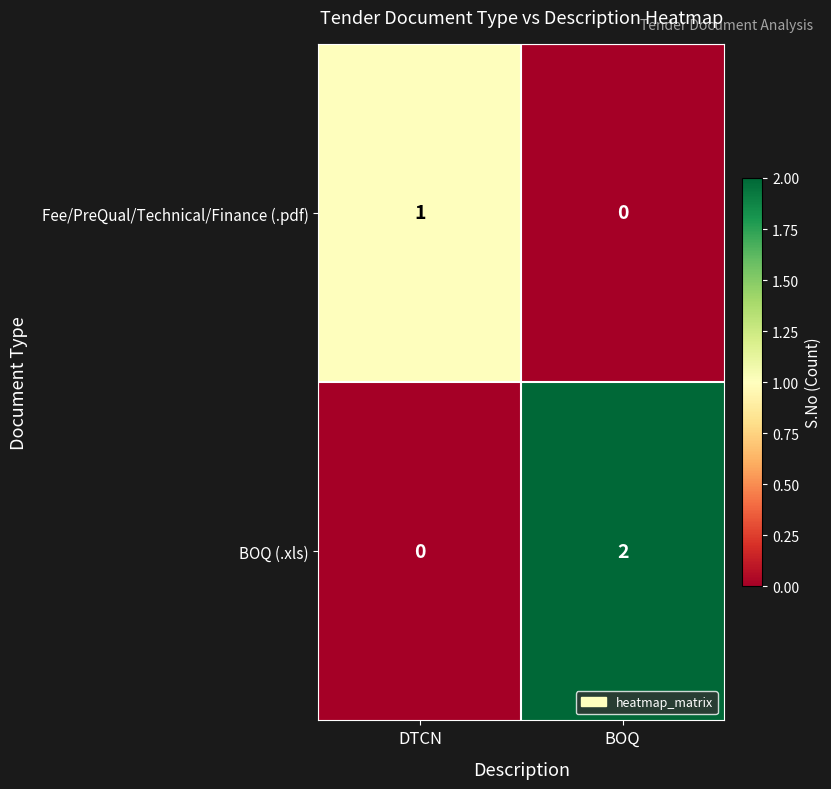

Is it true that BOQ (.xls) equals 0 at DTCN?

True